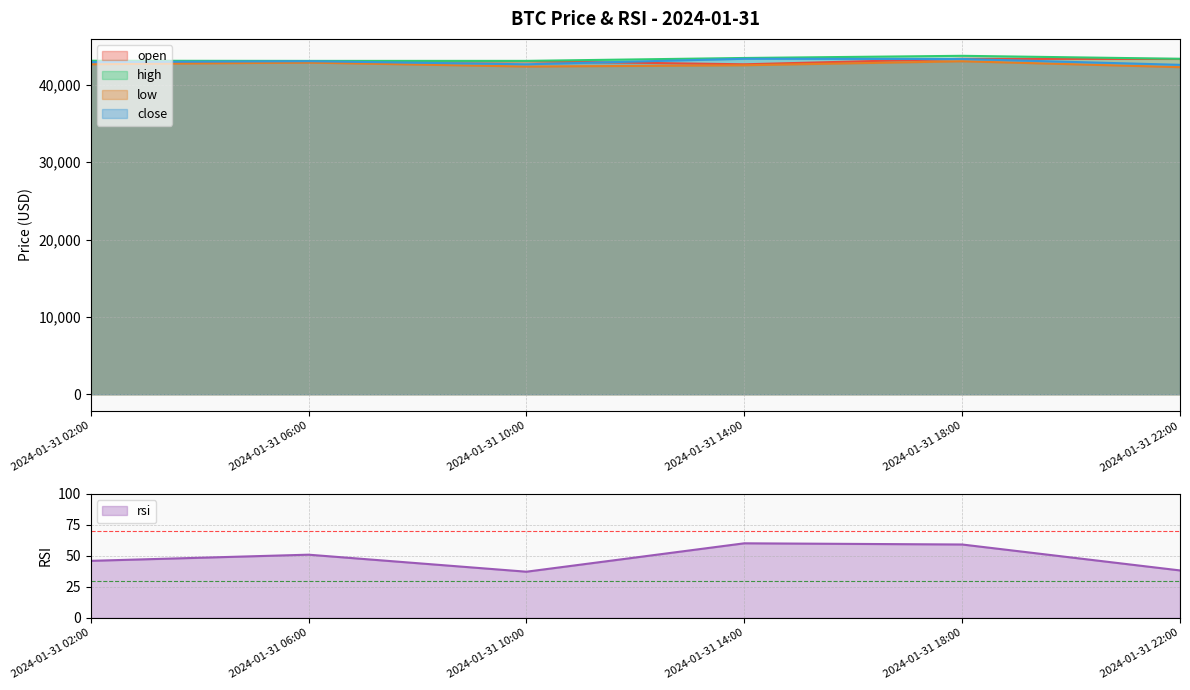

At how many categories does at least one series exceed 18992?

6